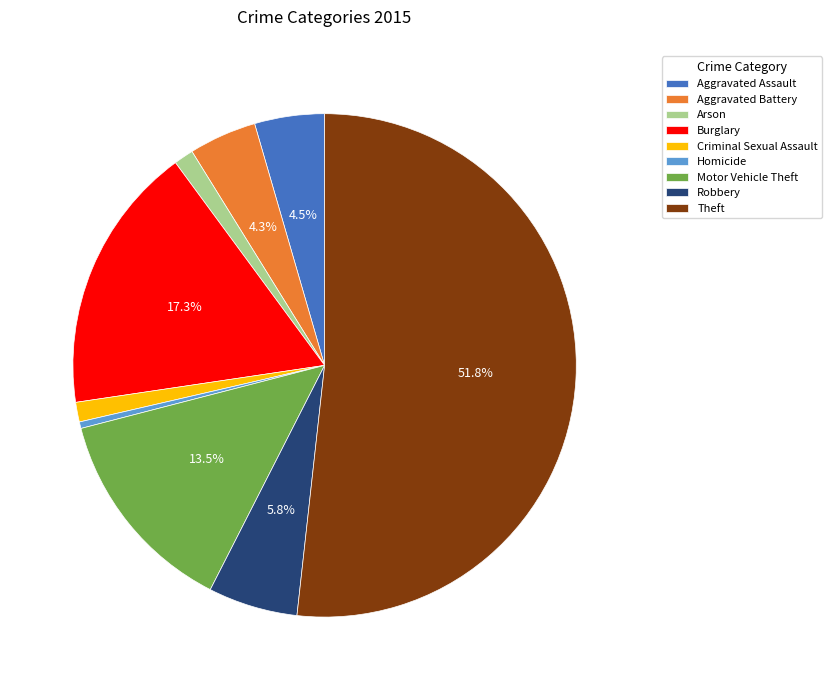

Combined, do Robbery and Arson account for over 50%?

No